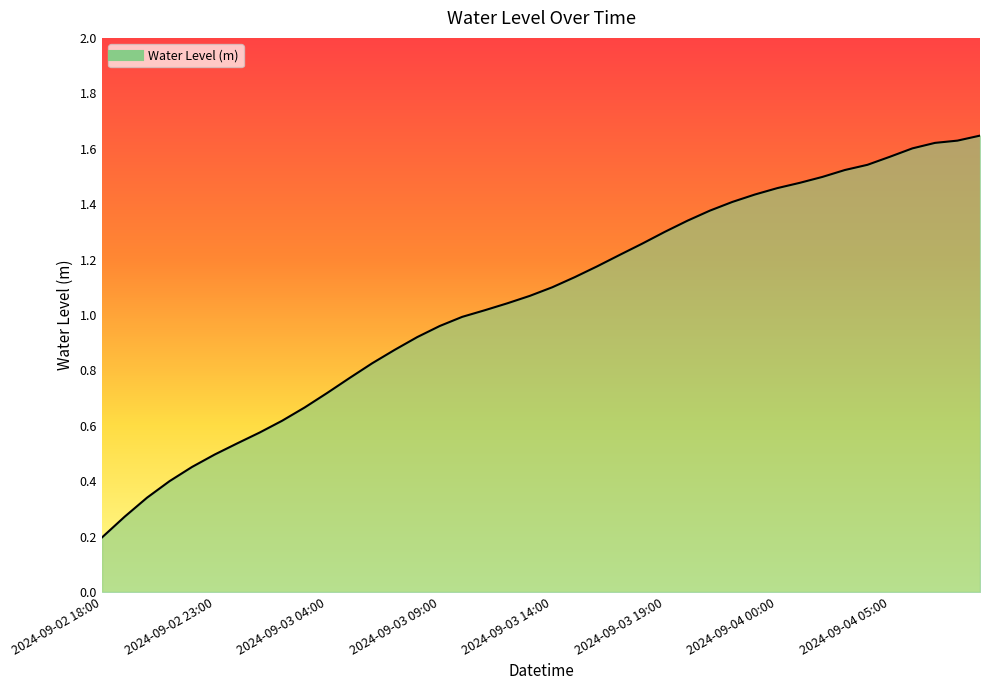

How many lines are shown in the chart?

1